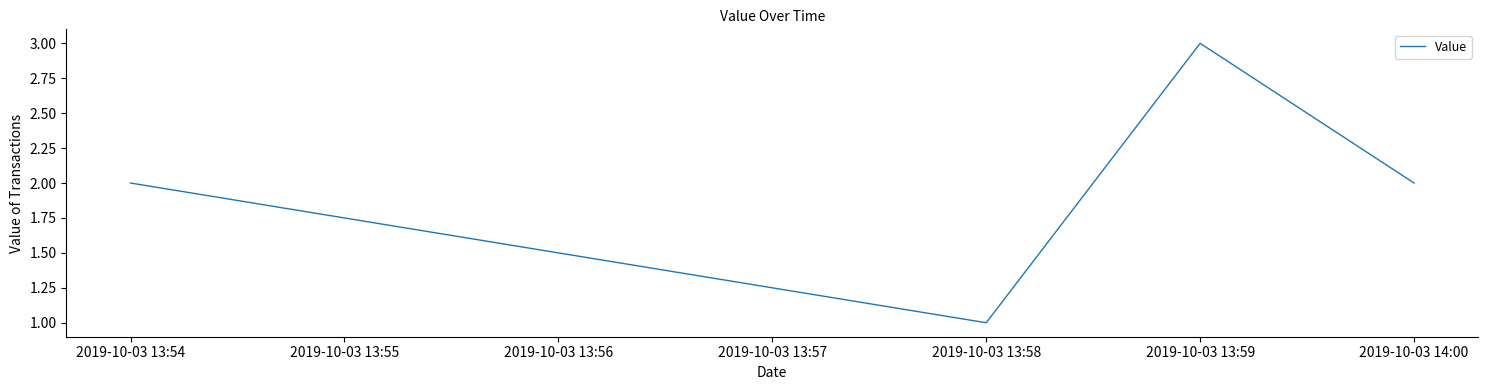

What is the maximum value shown in the chart?

3